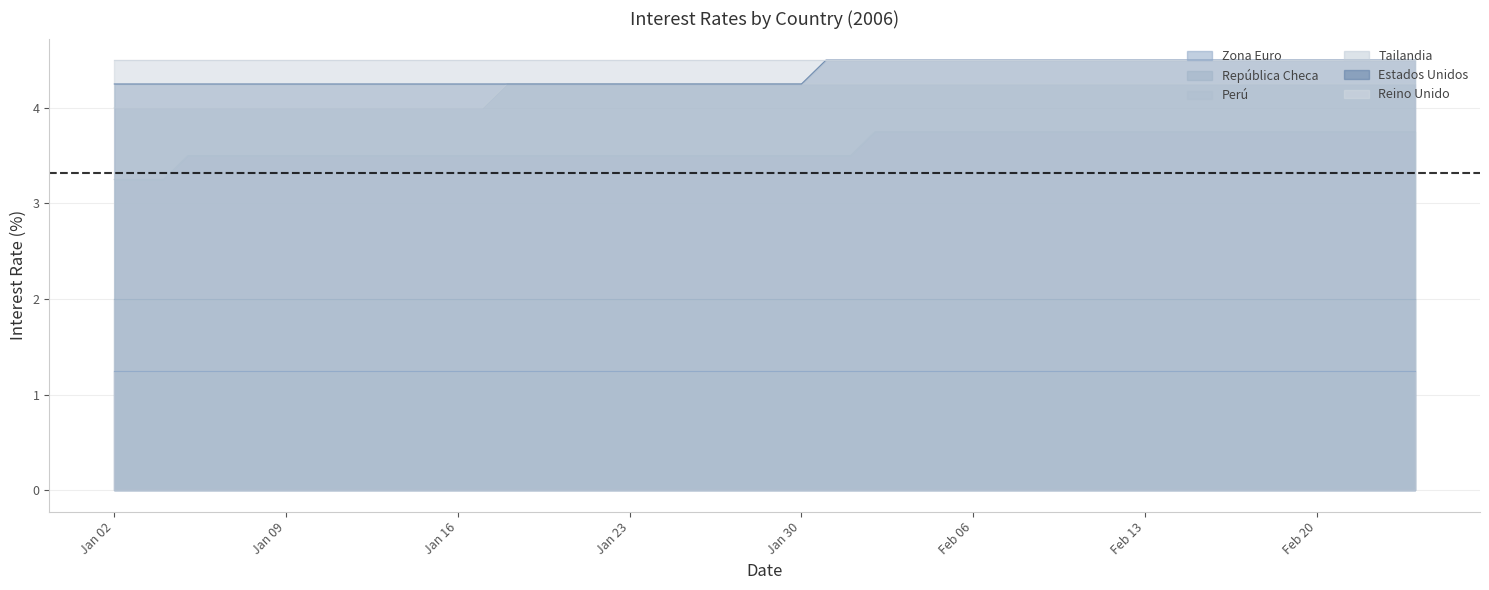

True or false: Perú has more than 0 points higher than both neighbors.

False